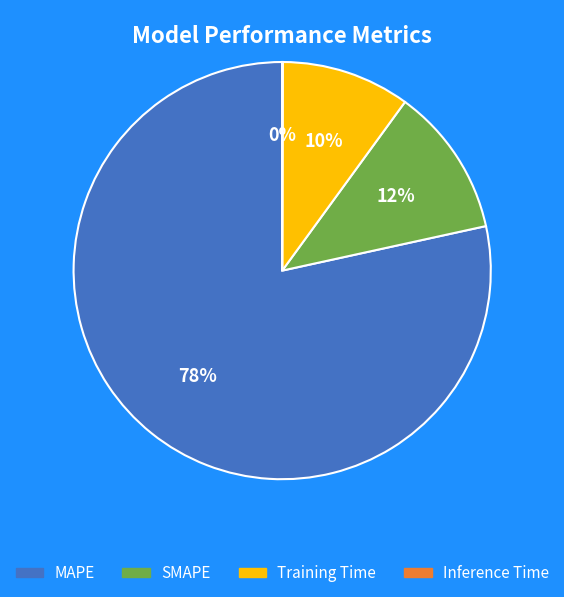

Which slice is the largest?

MAPE